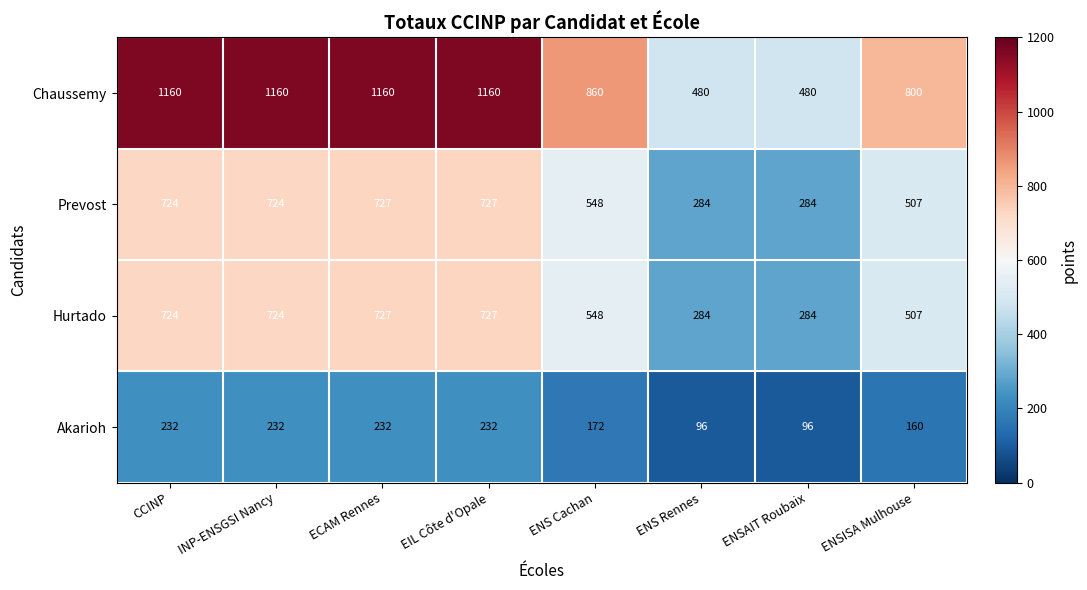

Between EIL Côte d'Opale and ENS Rennes, which series saw the biggest shift?

Chaussemy